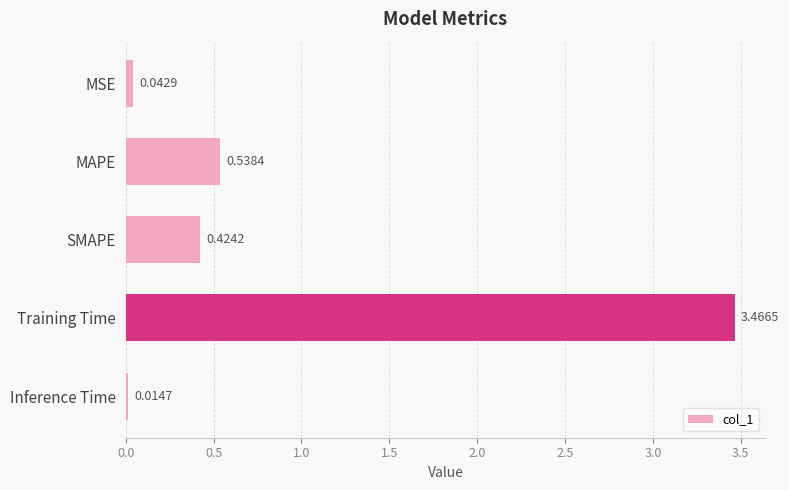

List the labels in order of value, smallest first.

Inference Time, MSE, SMAPE, MAPE, Training Time